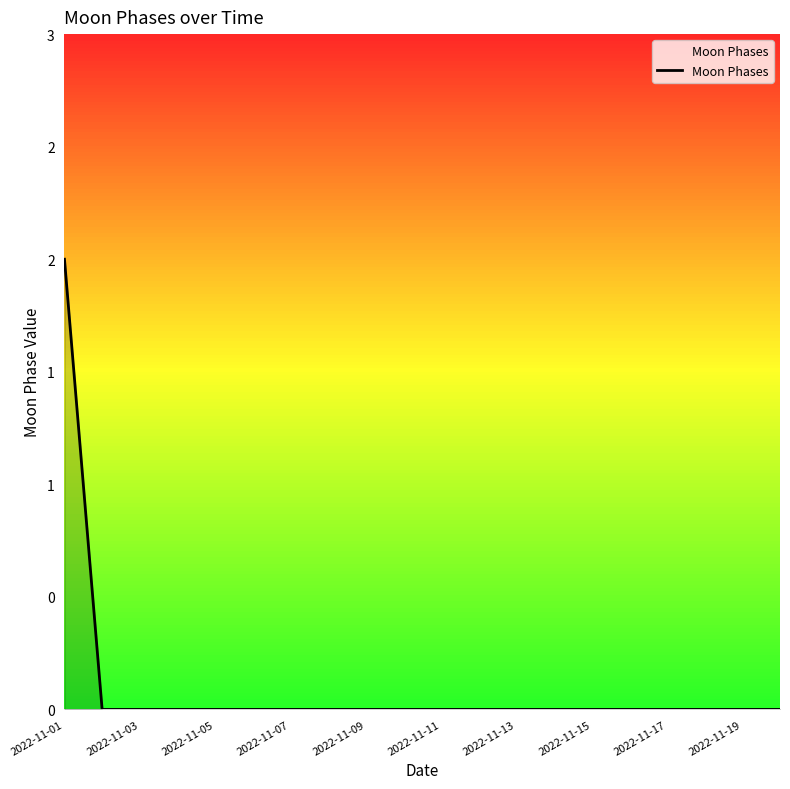

Is this an area chart (filled region under the line)?

Yes